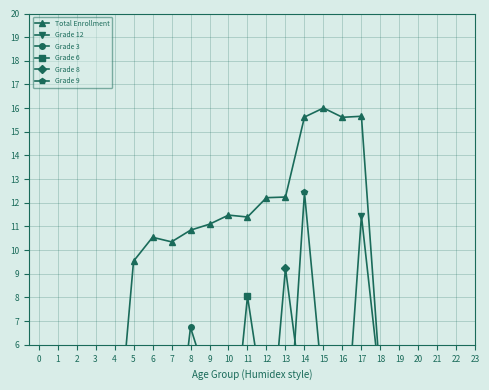

Is this an area chart (filled region under the line)?

No